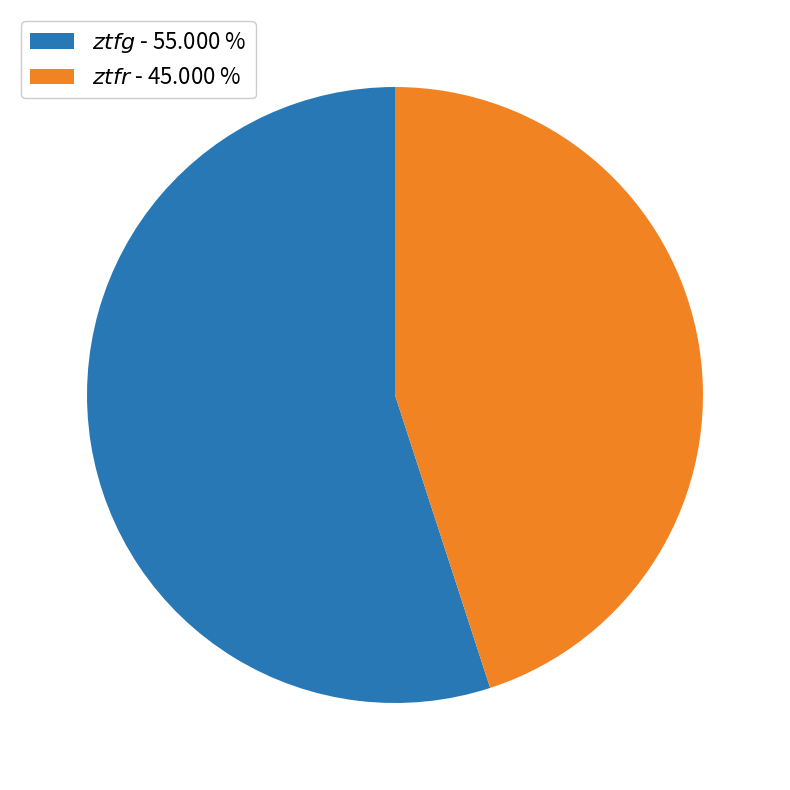

What is the smallest slice in the pie chart?

$ztfr$ - 45.000 %